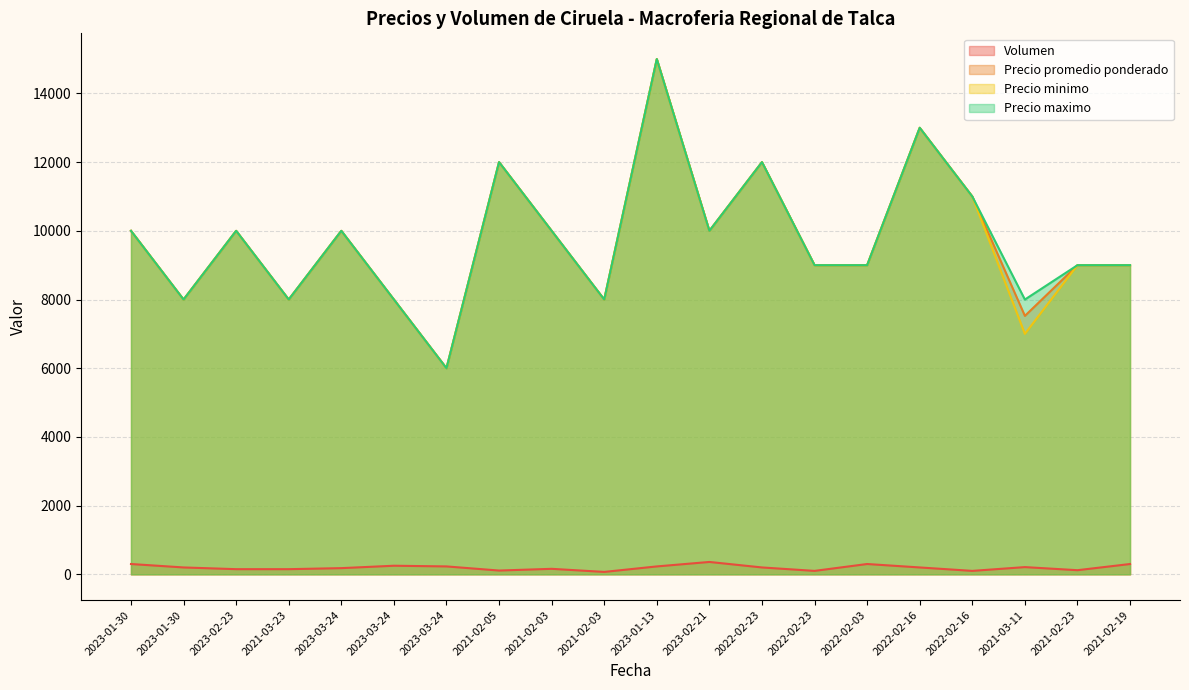

Which series has the largest total across all categories?

Precio maximo